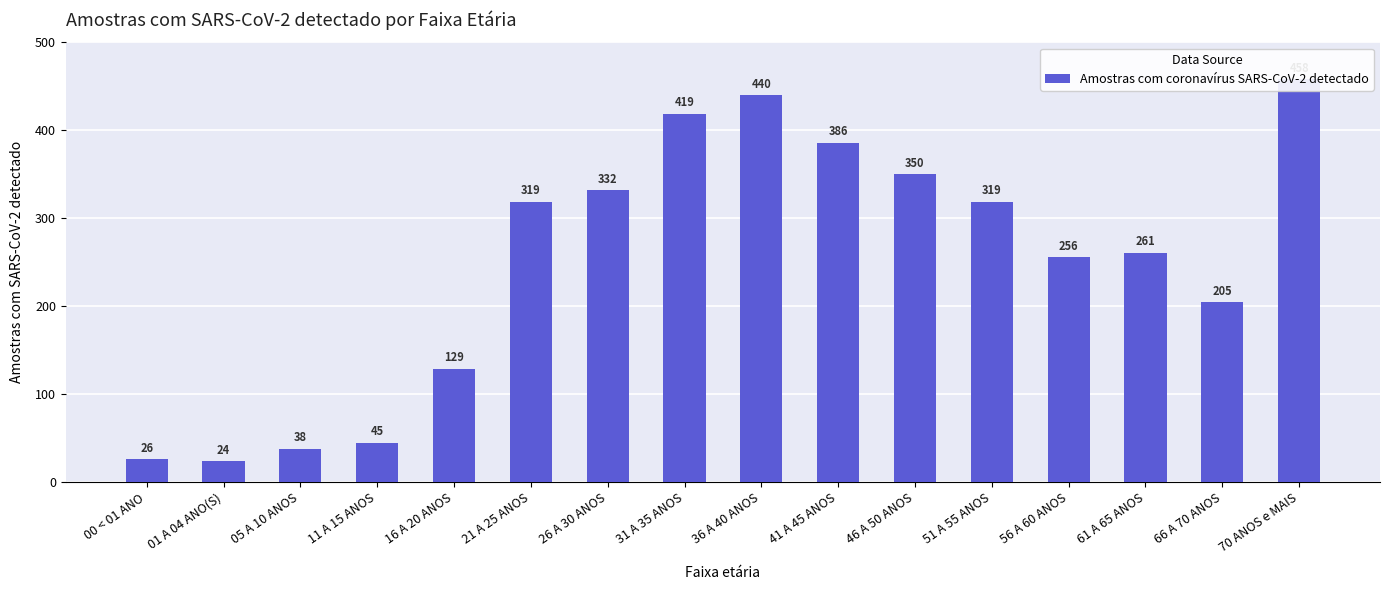

What is the sum of the values at 66 A 70 ANOS and 70 ANOS e MAIS?

663